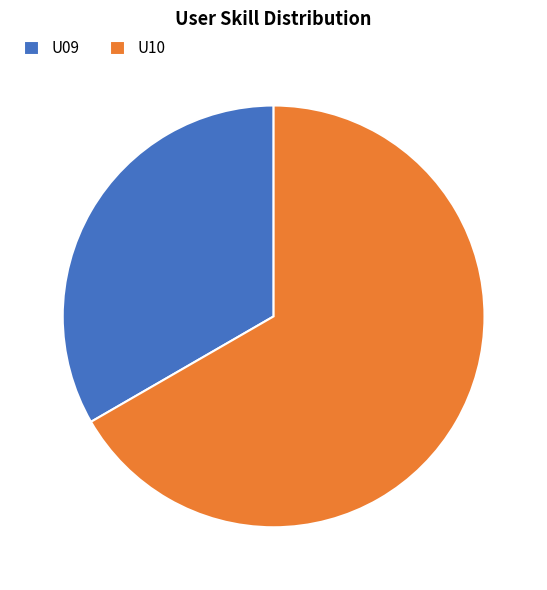

Is it true that U10 is 67% of the pie?

True